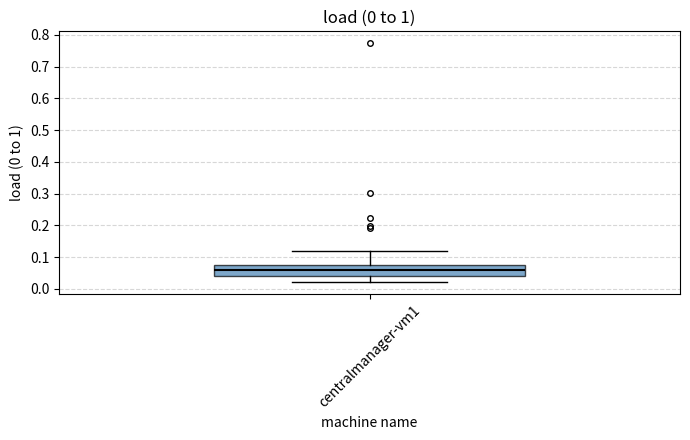

Where does the upper whisker of the box for centralmanager-vm1 end on the y-axis? The values are not printed on the chart, so give them approximately, as read against the axis.

0.12